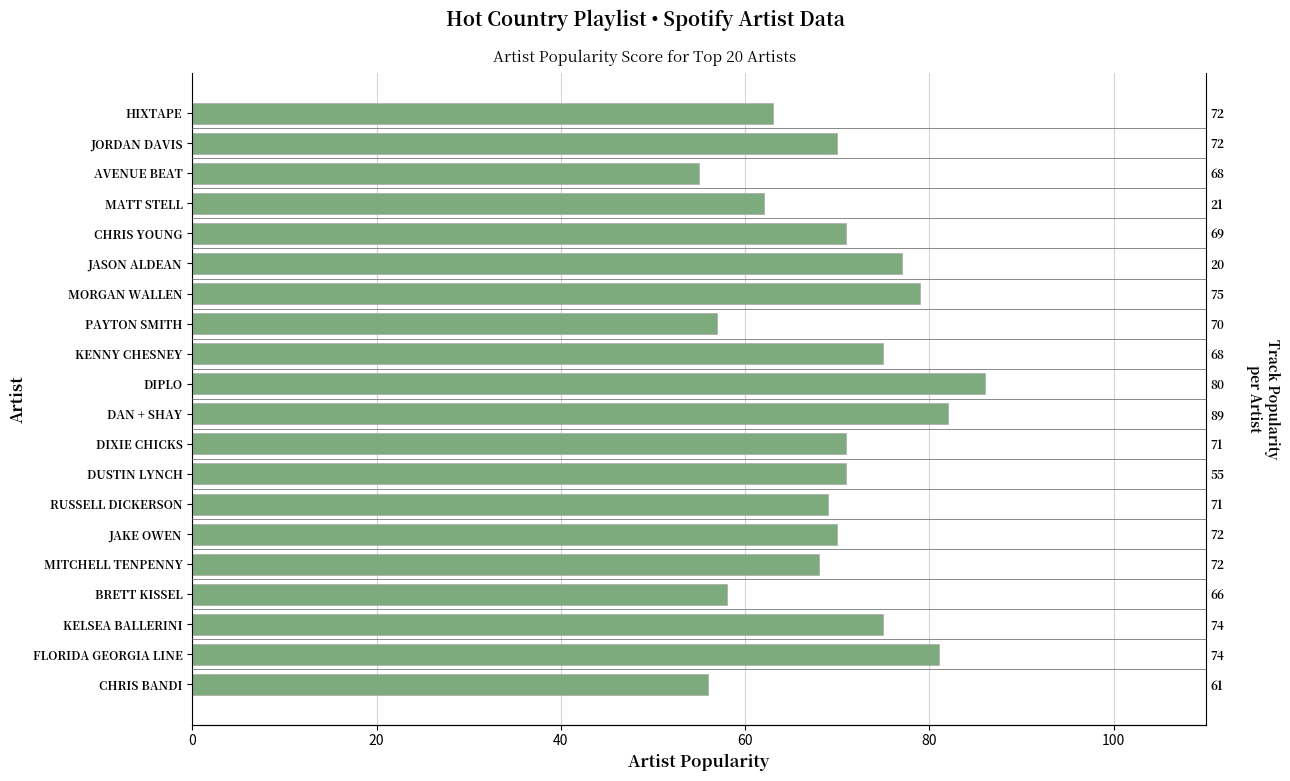

Reading right to left, list all the values displayed in this chart.

56	81	75	58	68	70	69	71	71	82	86	75	57	79	77	71	62	55	70	63